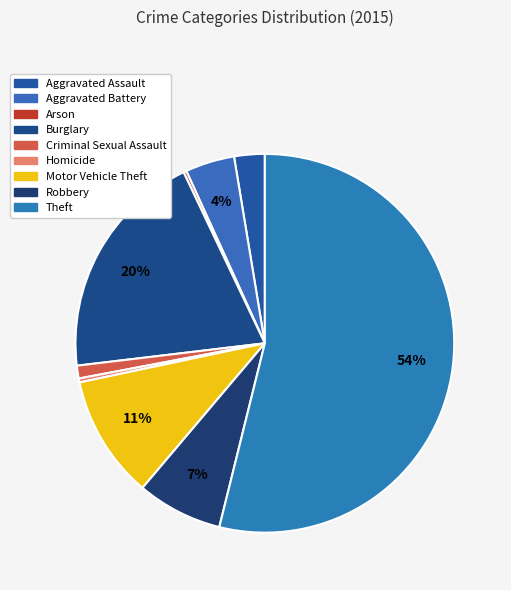

Count the number of slices in the pie.

9